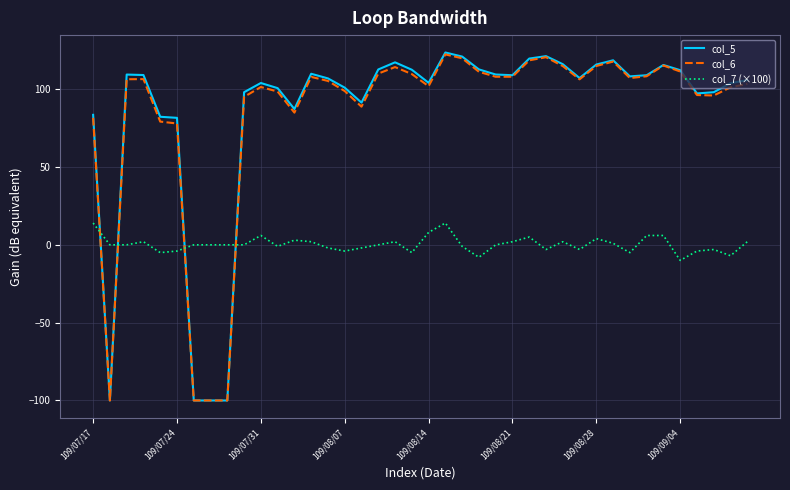

True or false: col_7 (×100) and col_6 intersect in this chart.

True